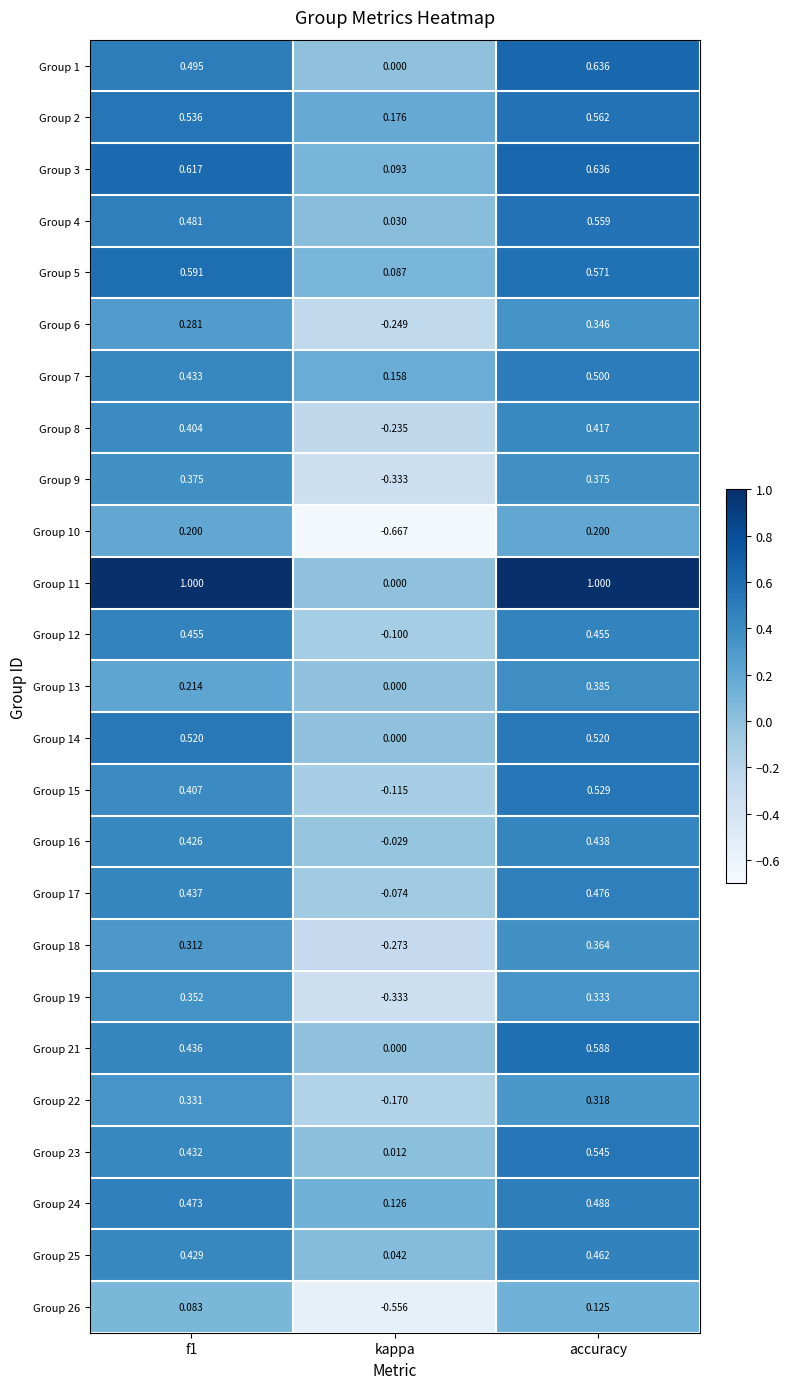

What is the greatest value displayed?

1.0